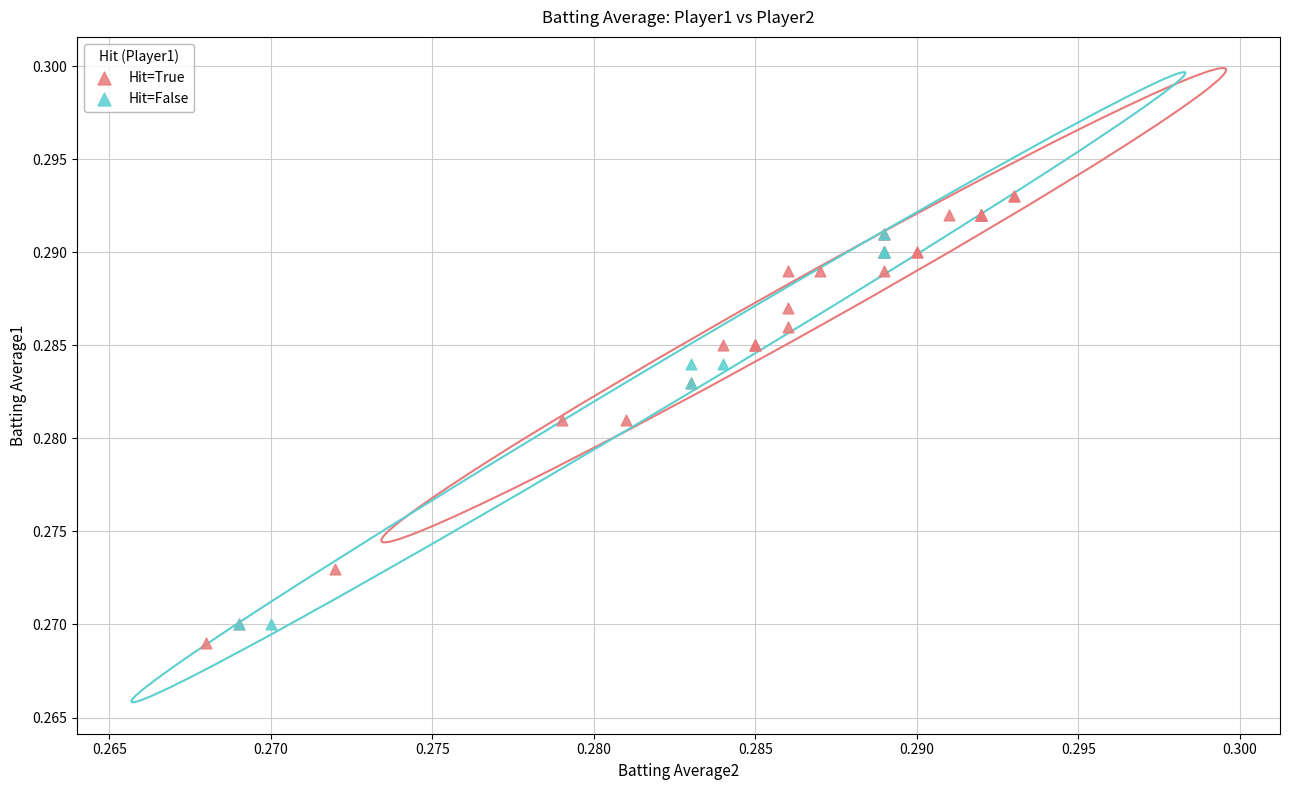

Which series has the largest Y range (max minus min)?

Hit=True